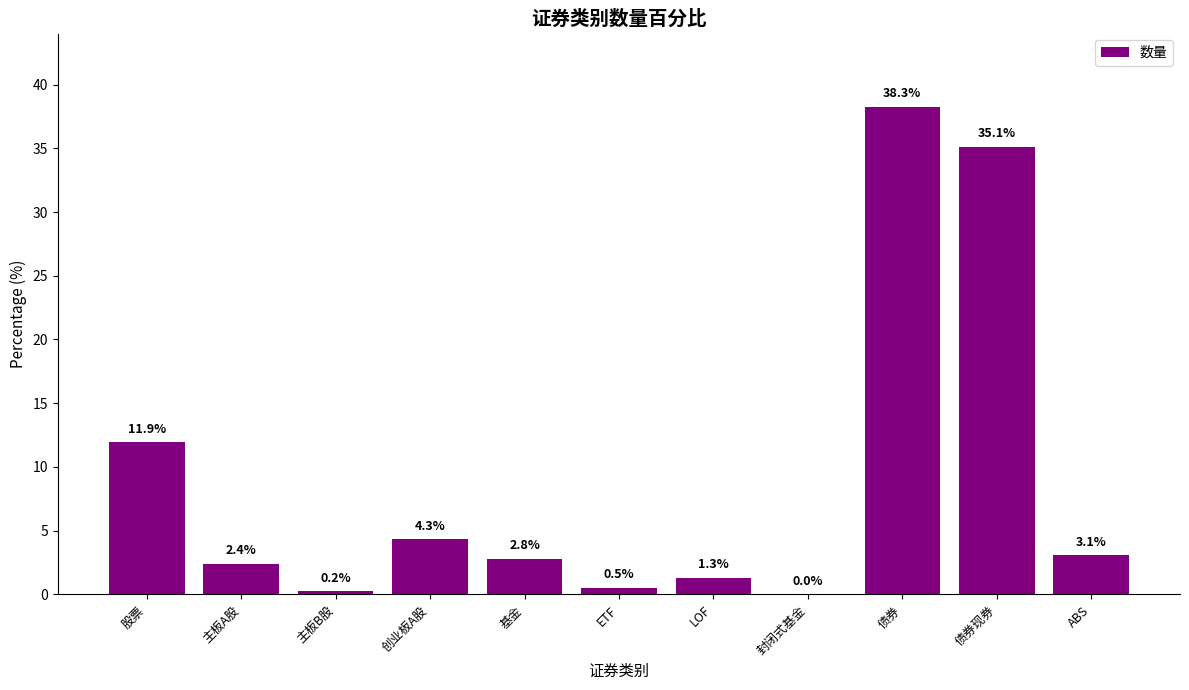

What is the sum of all values?

100.0